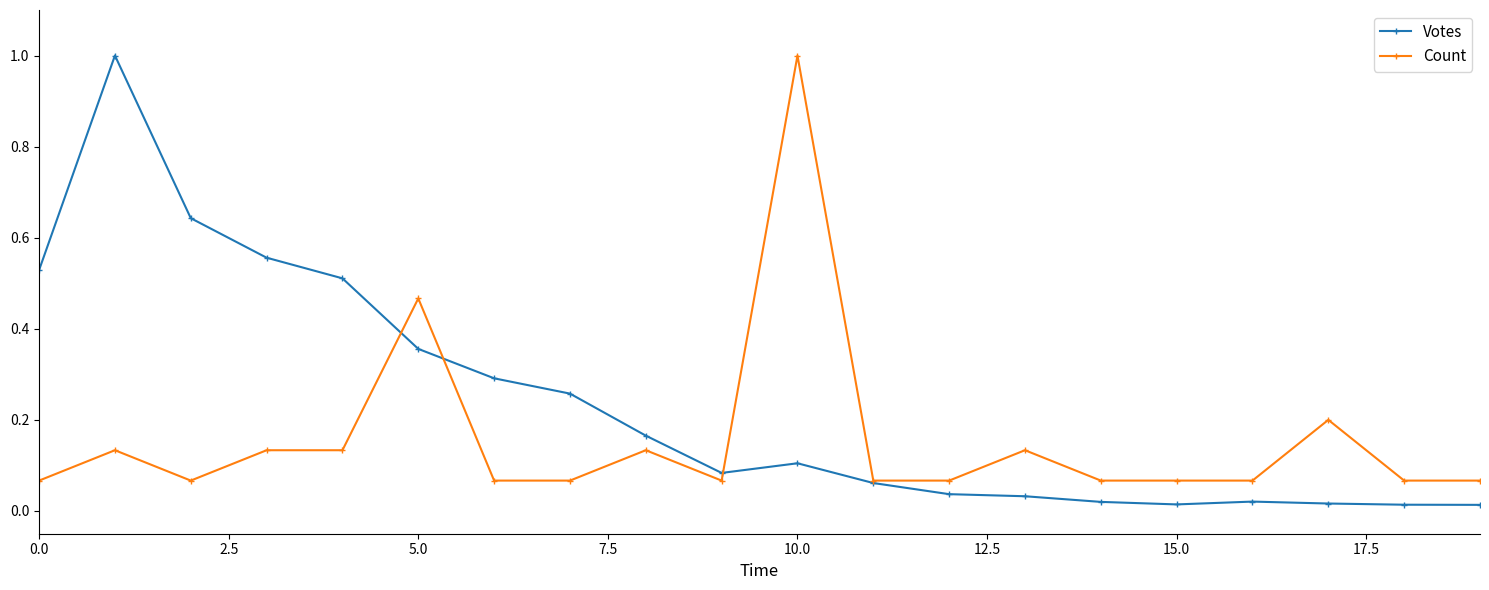

True or false: Votes has more than 0 points higher than both neighbors.

True